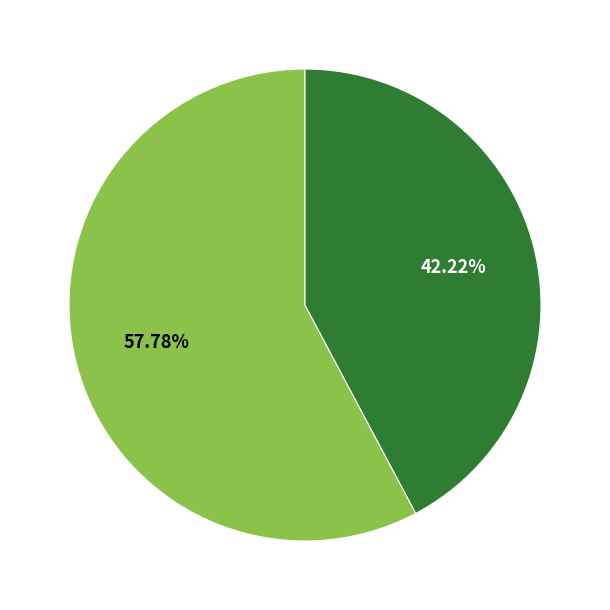

Is there any slice that represents more than half of the pie?

Yes